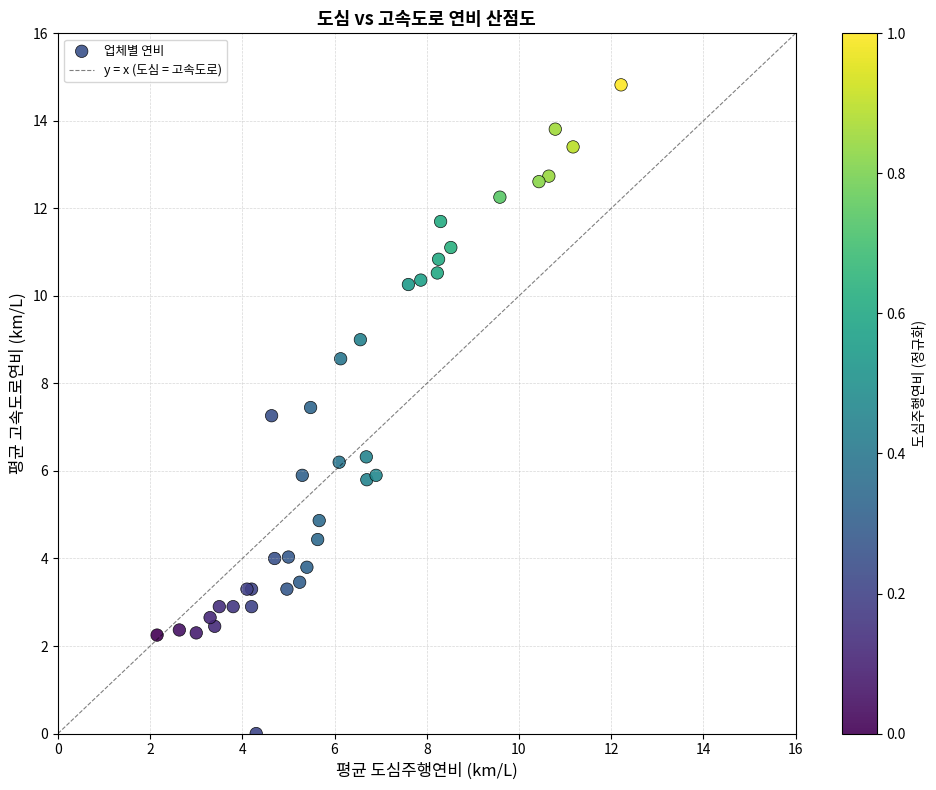

What Y value in the scatter plot is closest to 7?

7.3